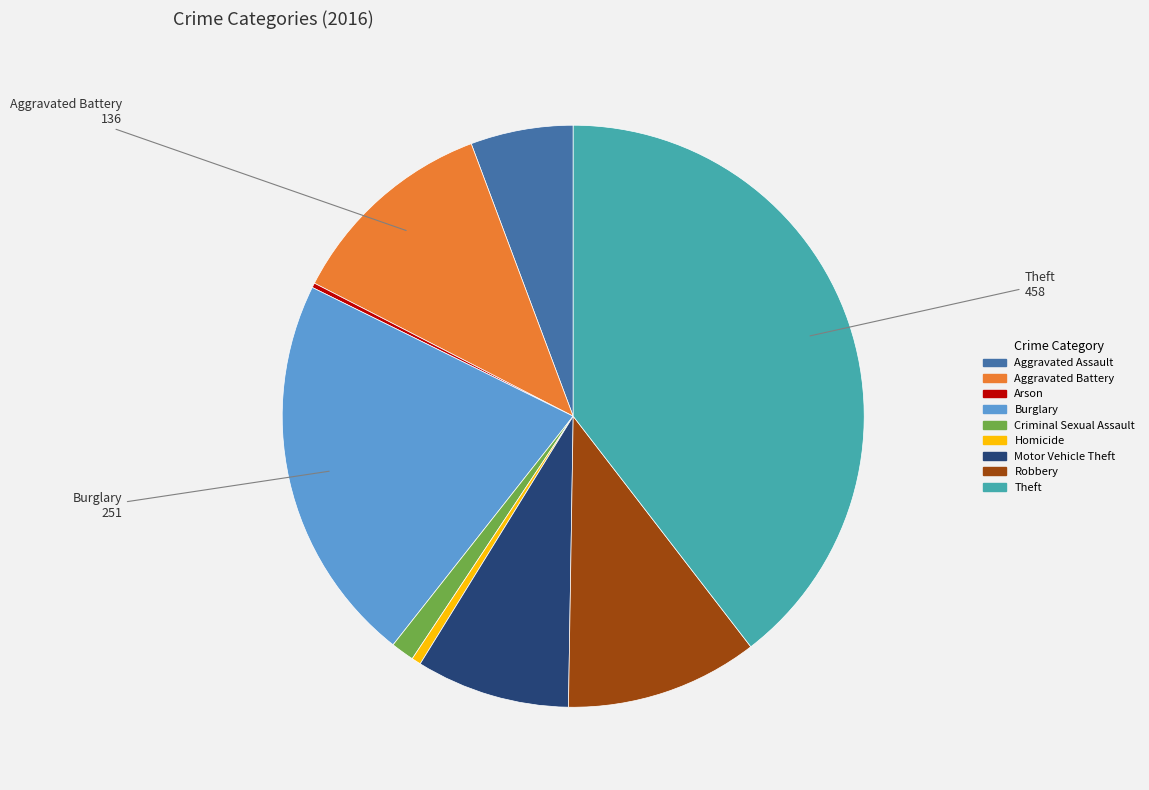

Is it true that Aggravated Battery is 3% of the pie?

False